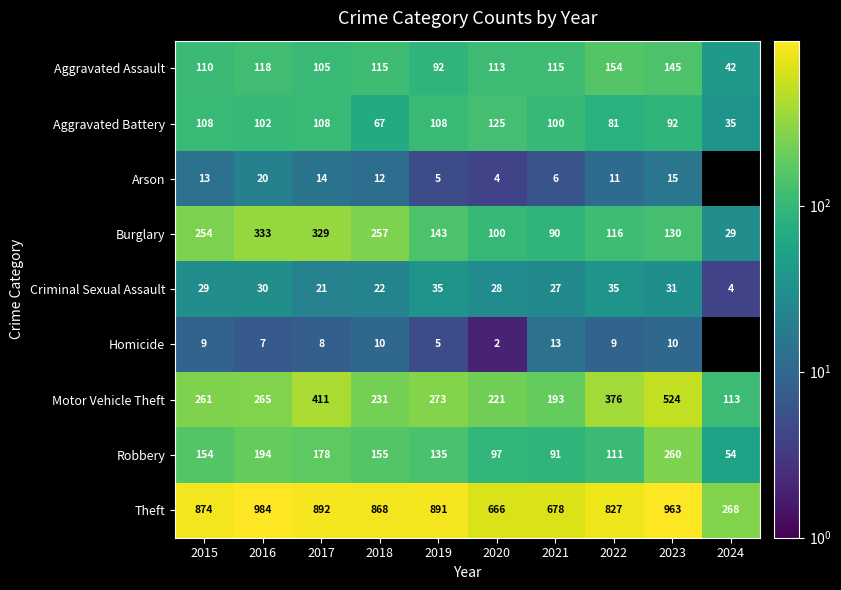

Between 2020 and 2022, which series saw the biggest shift?

Theft